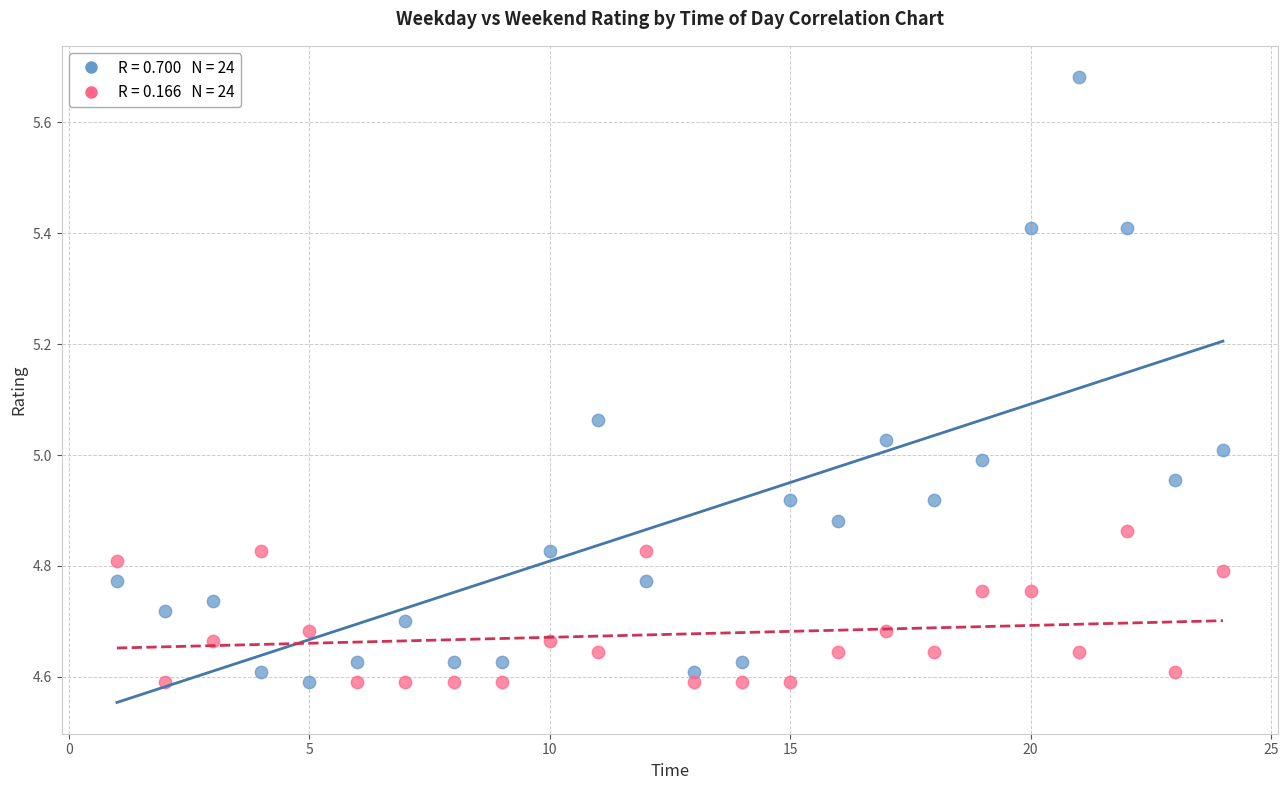

Across all data points, what is the range of Y values (max minus min)?

1.1